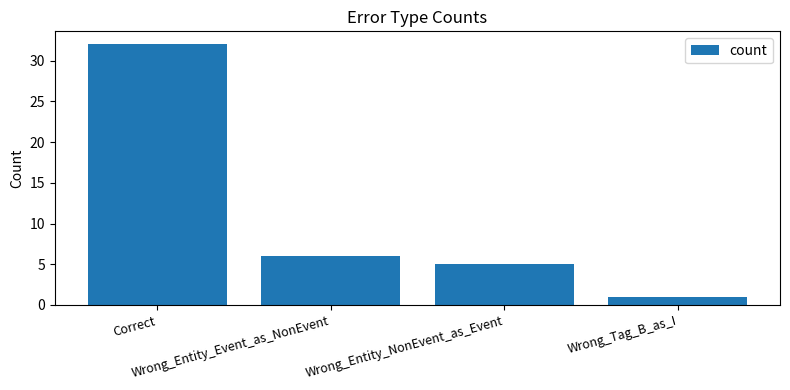

Are the bars grouped side by side (vs. stacked)?

No